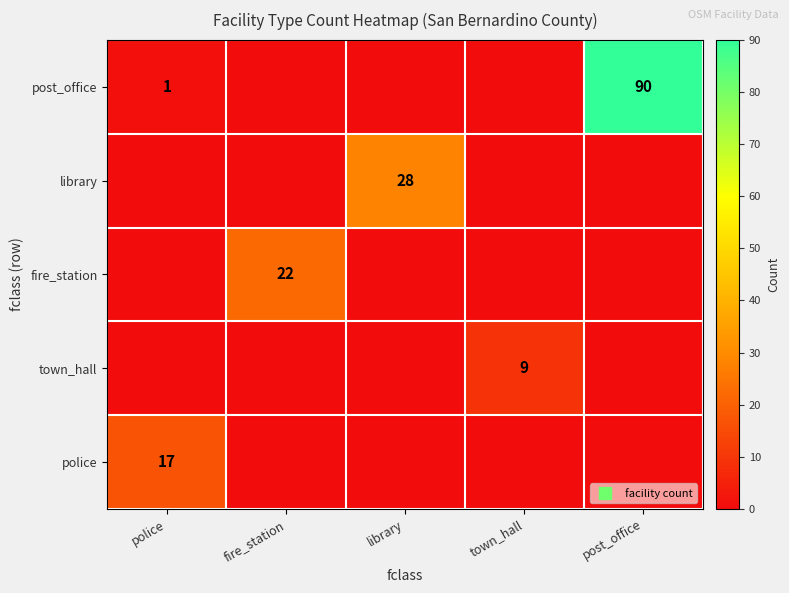

Rank the categories by fire_station value from highest to lowest.

fire_station, police, library, town_hall, post_office